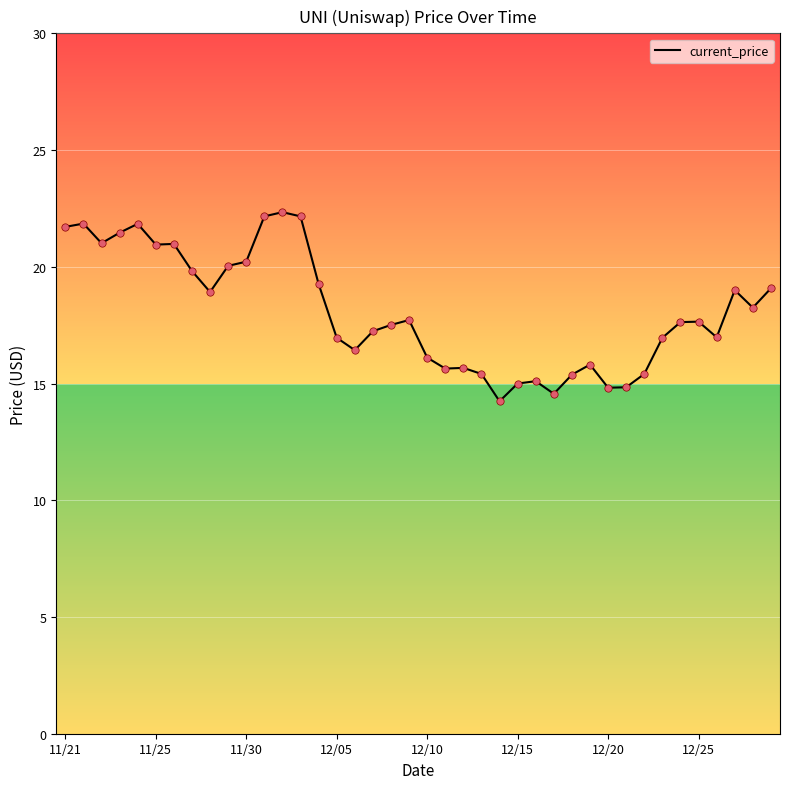

What is the difference between the maximum and minimum values?

8.1